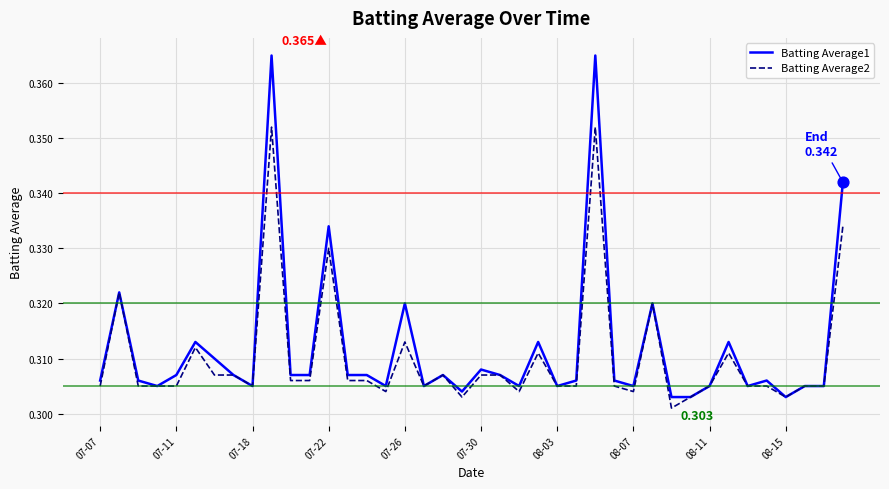

Which series has the largest total across all categories?

Batting Average1